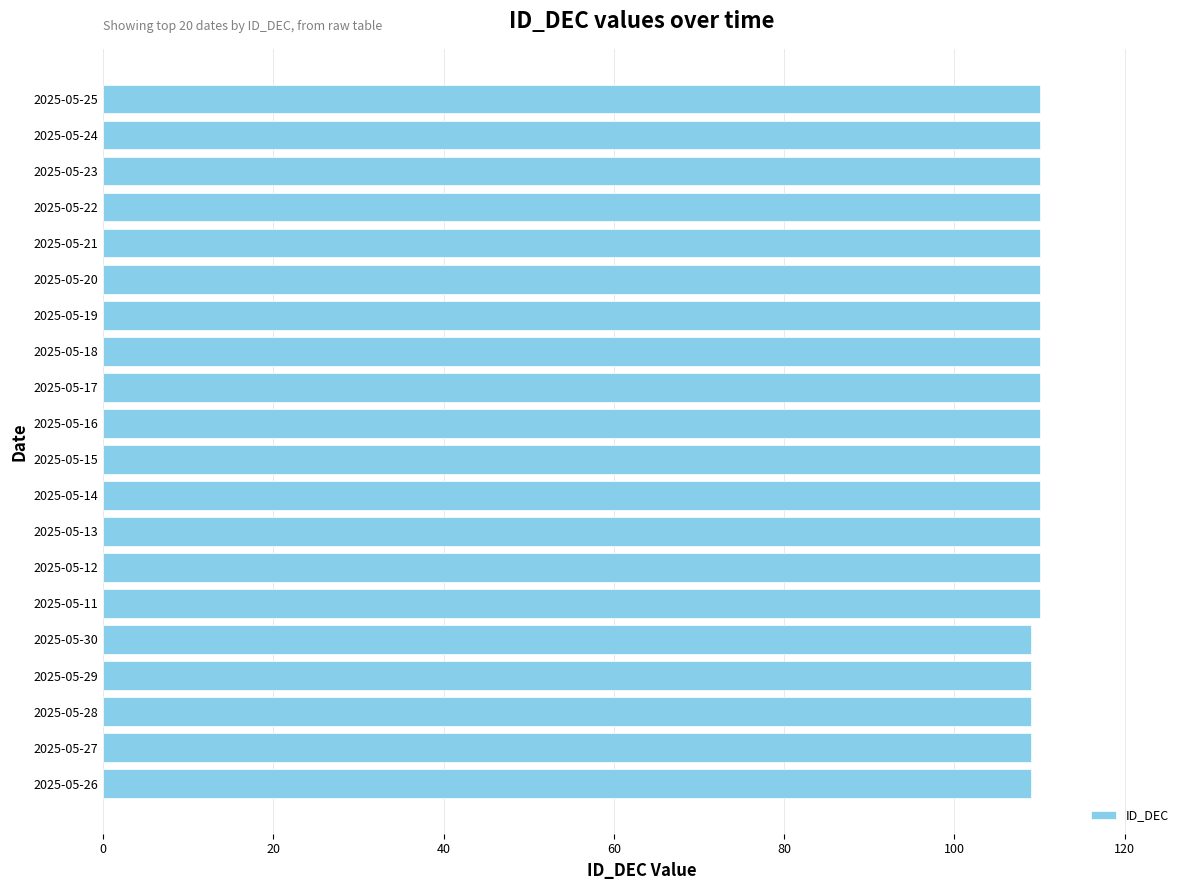

The chart shows a value of 110 at 2025-05-16. True or false?

True